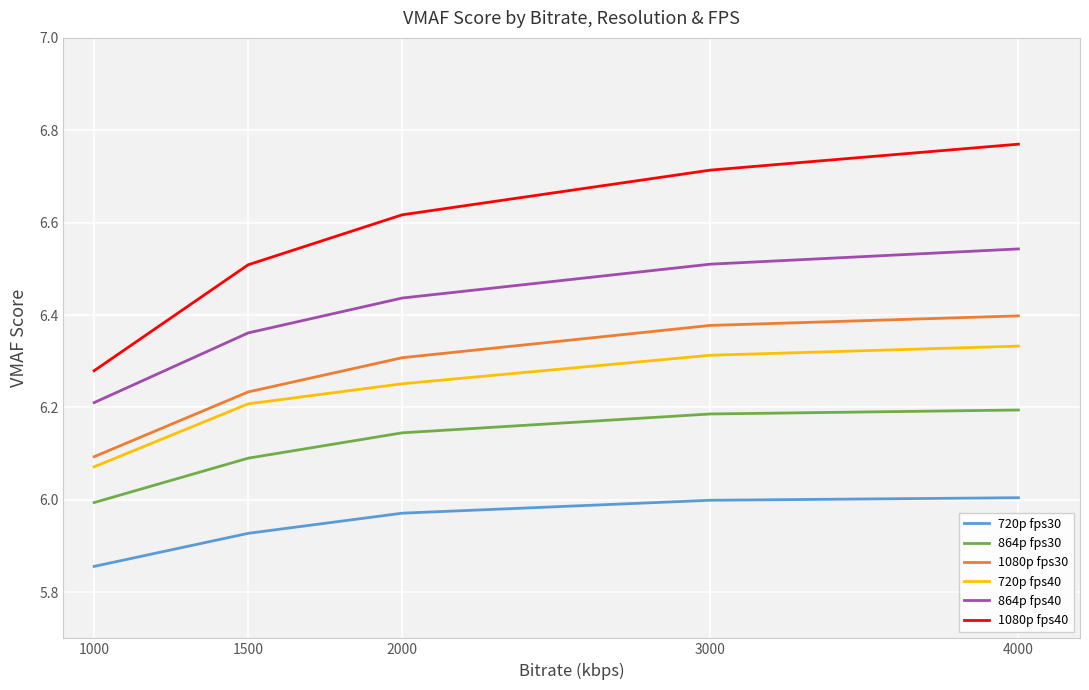

Which category has the highest value across all series?

4000